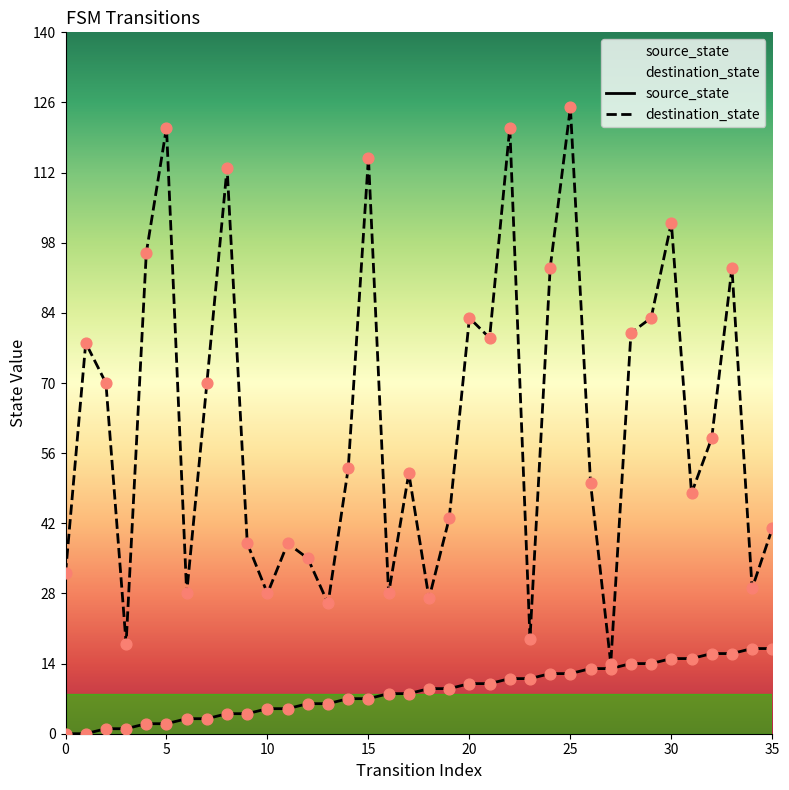

At which category is the sum across all series the highest?

25